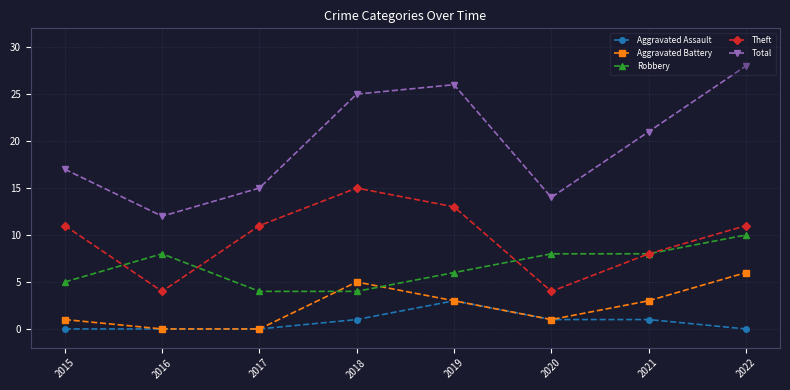

True or false: Aggravated Assault and Total cross at least once.

False